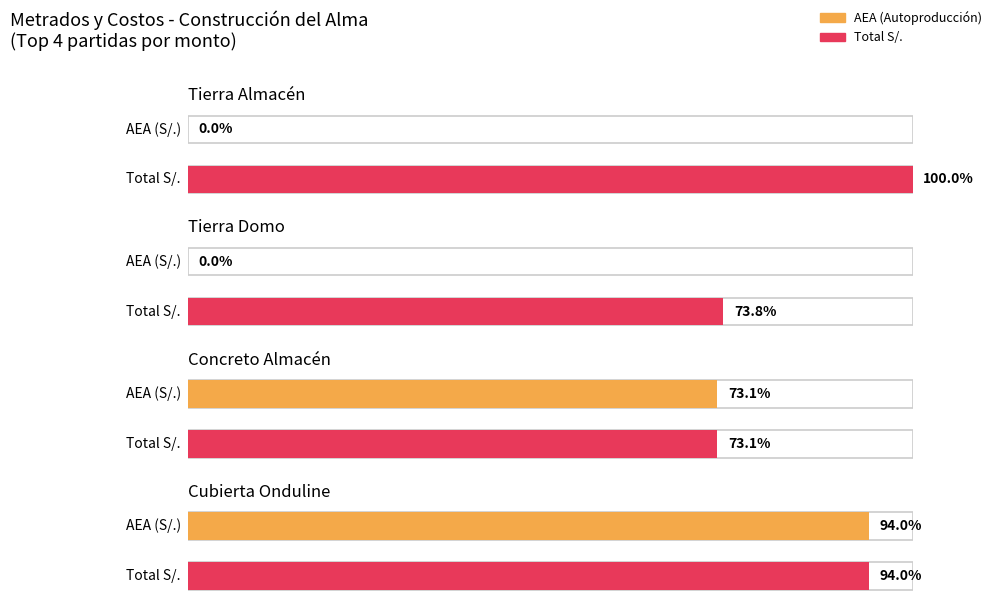

Which series has the largest range (max minus min)?

AEA